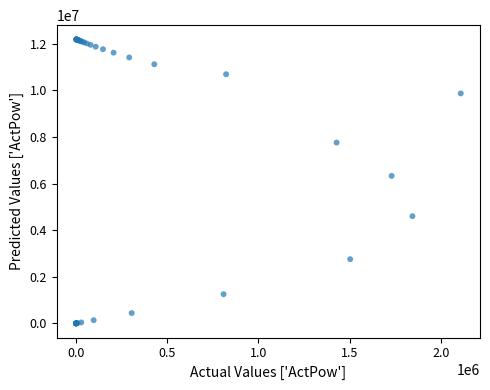

What Y value in the scatter plot is closest to 6091429?

6327379.3